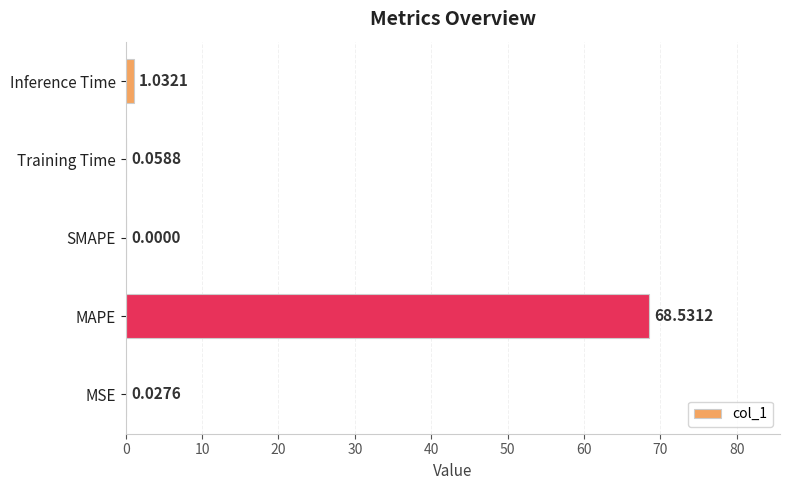

What is the sum of the values at Training Time and Inference Time?

1.1